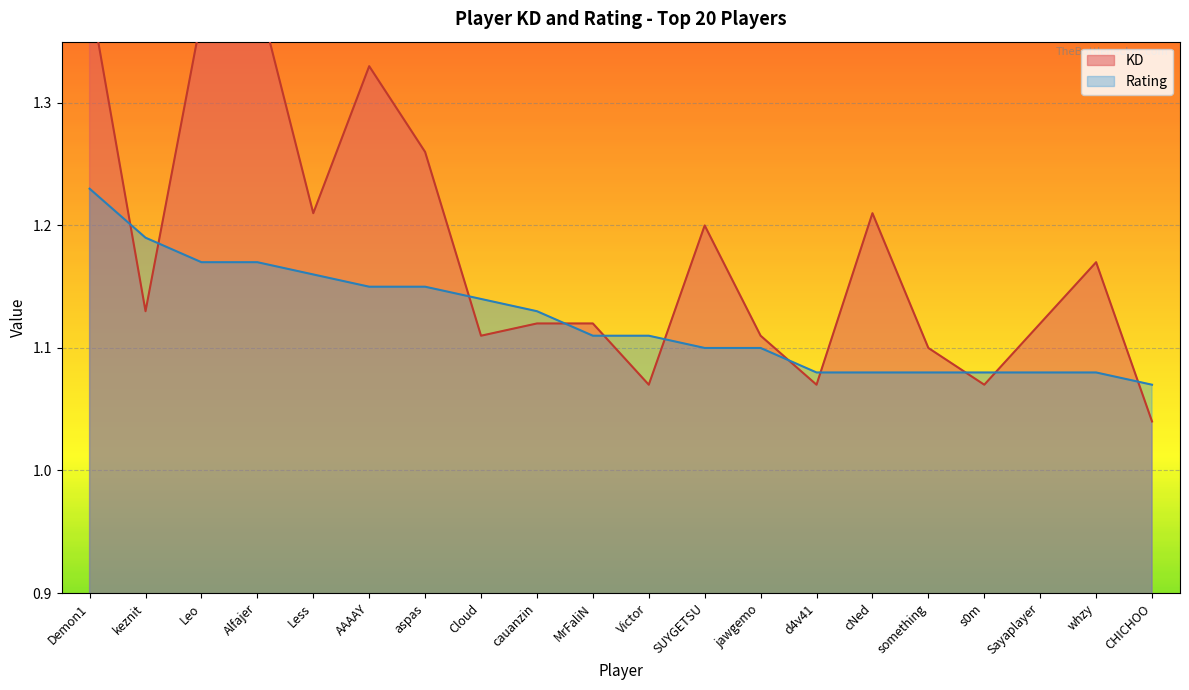

Between keznit and Less, which is larger?

Less